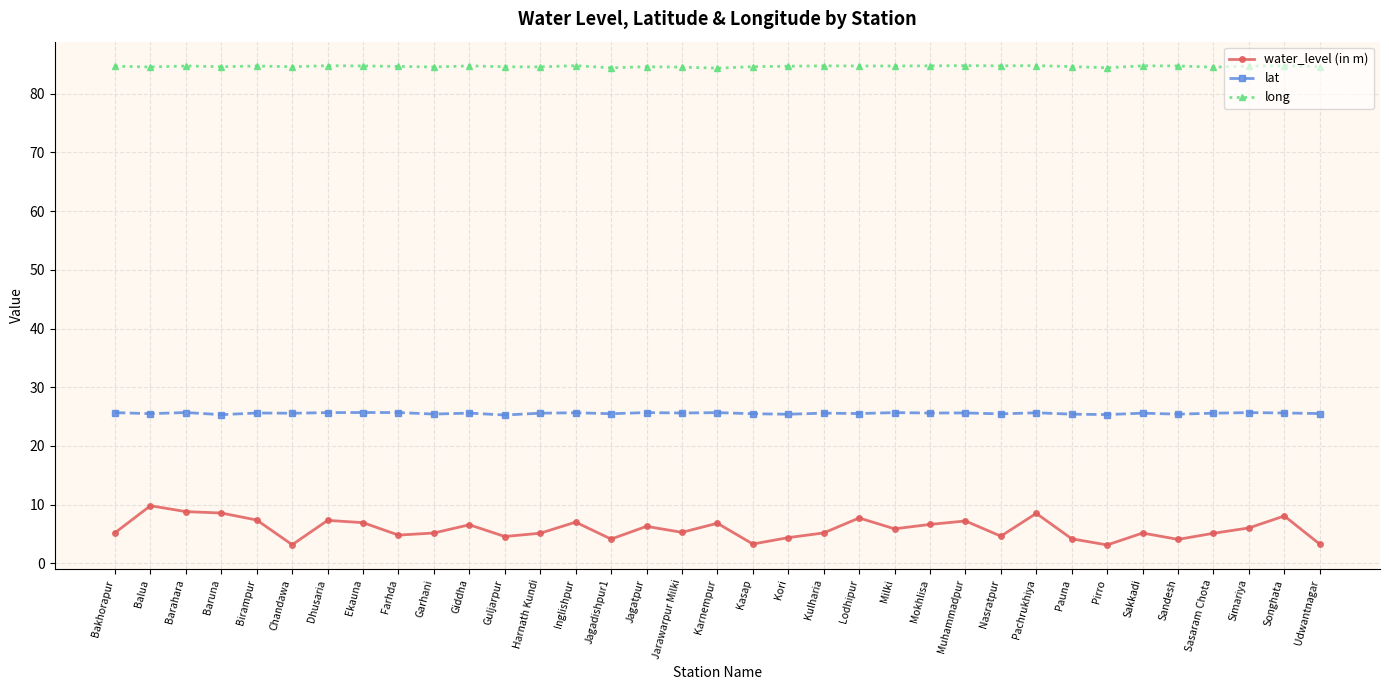

Rank the series at Bakhorapur from lowest to highest value.

water_level (in m), lat, long